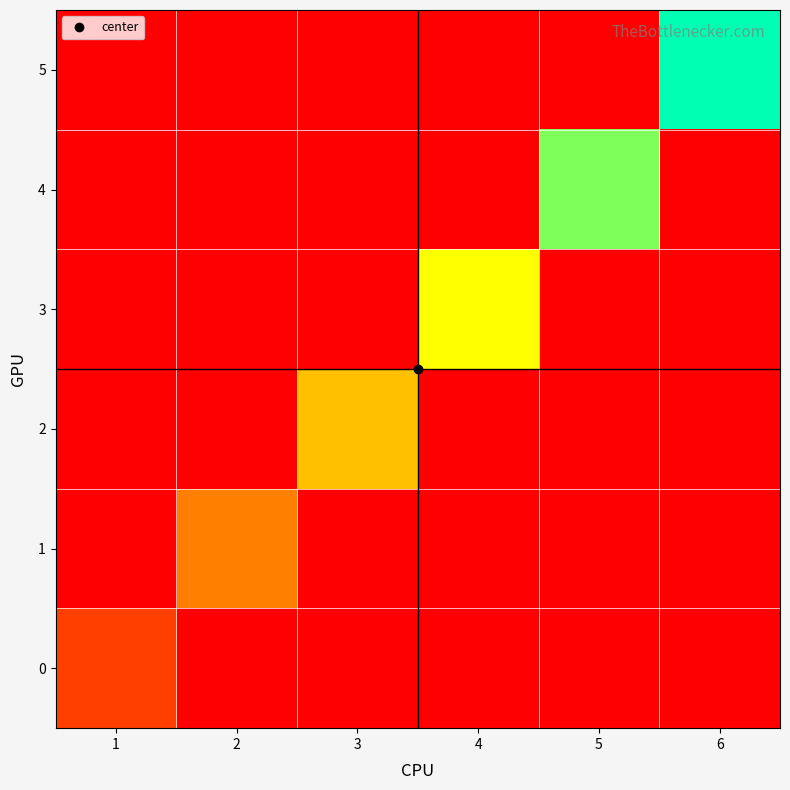

Reading right to left, transcribe all the data shown in this chart.

0: 6=0	5=0	4=0	3=0	2=0	1=1
1: 6=0	5=0	4=0	3=0	2=2	1=0
2: 6=0	5=0	4=0	3=3	2=0	1=0
3: 6=0	5=0	4=4	3=0	2=0	1=0
4: 6=0	5=5	4=0	3=0	2=0	1=0
5: 6=6	5=0	4=0	3=0	2=0	1=0